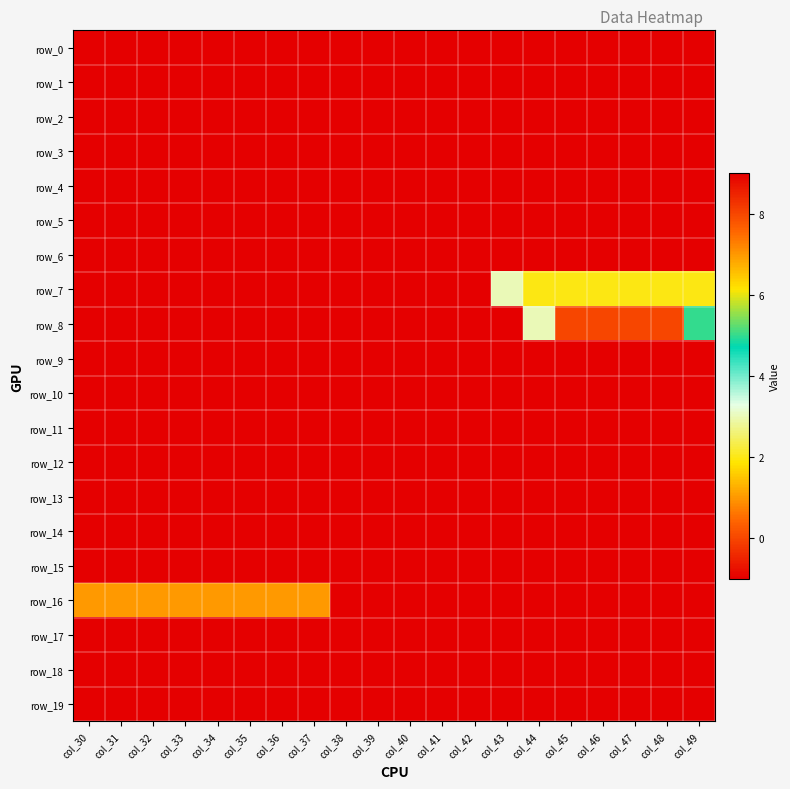

What is the average value of the row_3 series?

-1